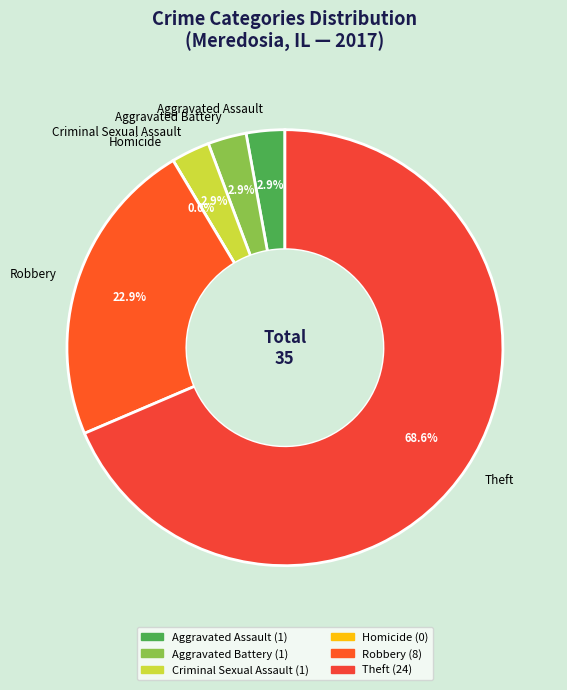

Which category has the biggest portion of the pie?

Theft